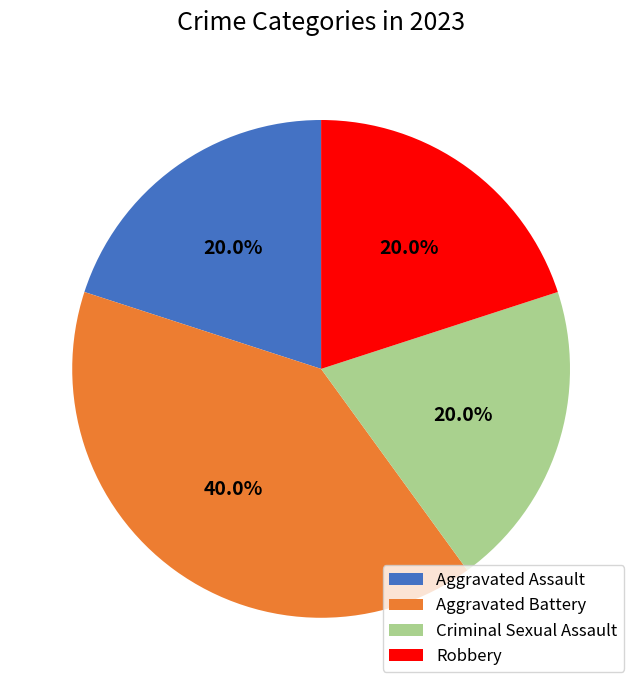

To the nearest percent, what is the difference between the Criminal Sexual Assault and Aggravated Battery slice percentages?

20%